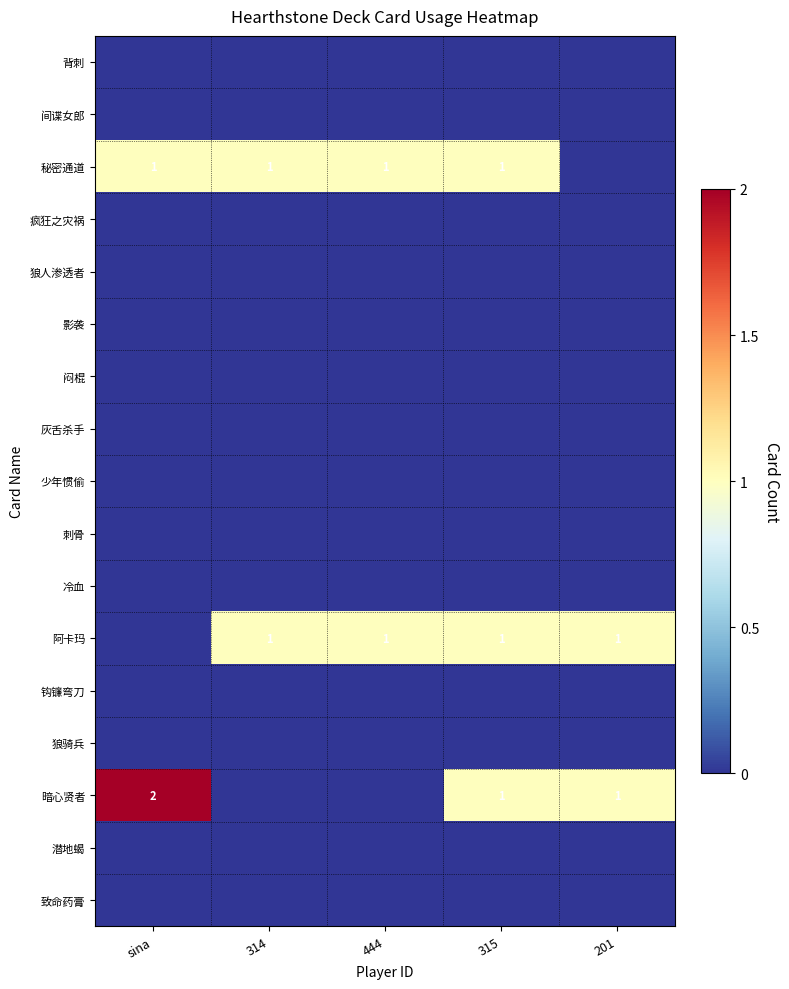

Count the number of data series in this chart.

17